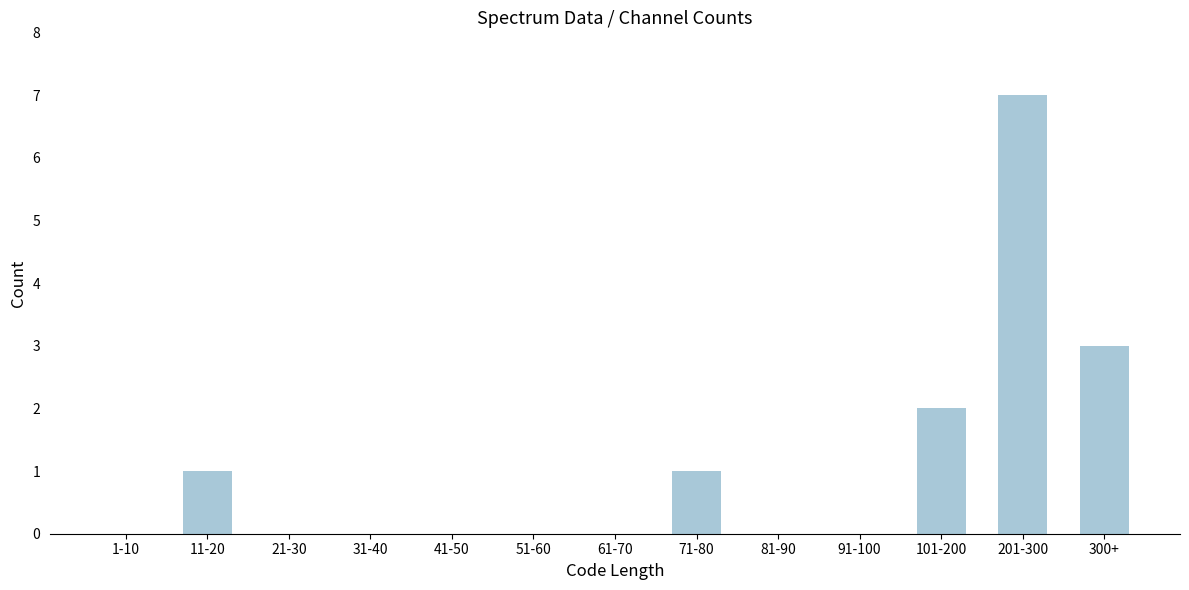

Reading left to right, extract all data points from this chart.

1-10=0	11-20=1	21-30=0	31-40=0	41-50=0	51-60=0	61-70=0	71-80=1	81-90=0	91-100=0	101-200=2	201-300=7	300+=3